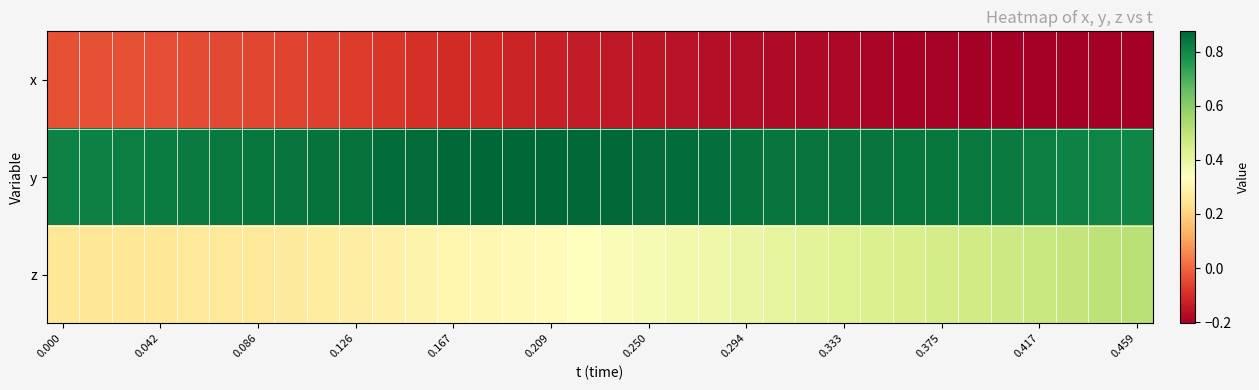

Rank the series by their average value, from highest to lowest.

y, z, x